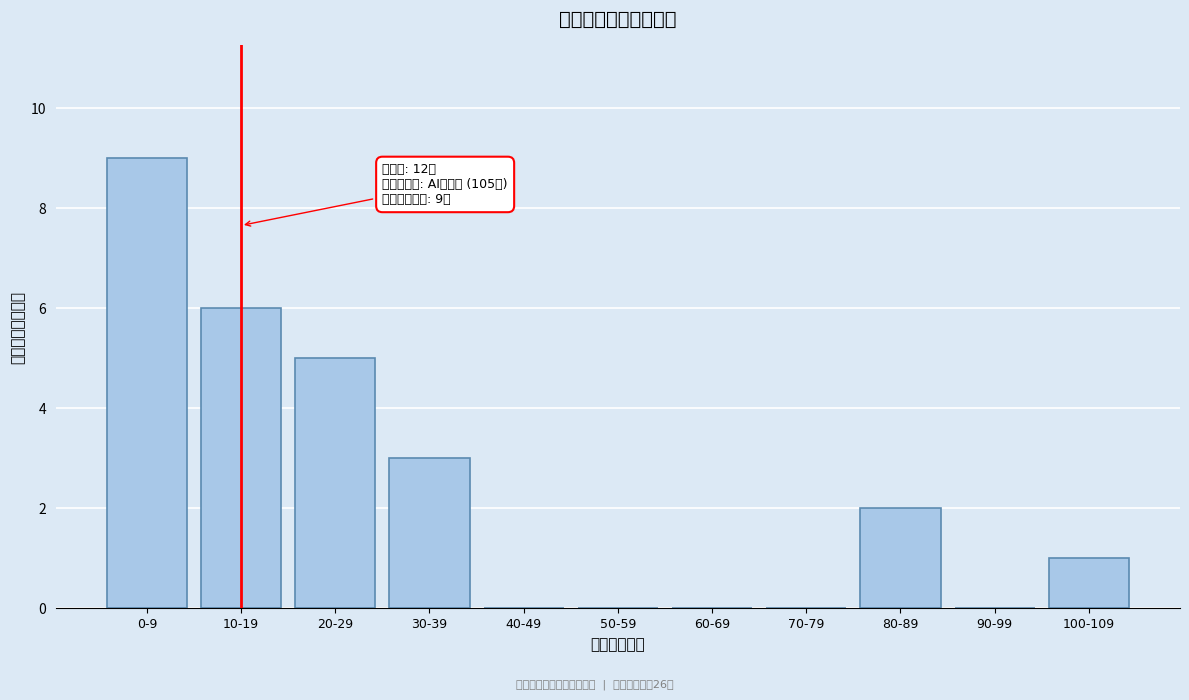

Reading right to left, extract all data points from this chart.

100-109=1	90-99=0	80-89=2	70-79=0	60-69=0	50-59=0	40-49=0	30-39=3	20-29=5	10-19=6	0-9=9